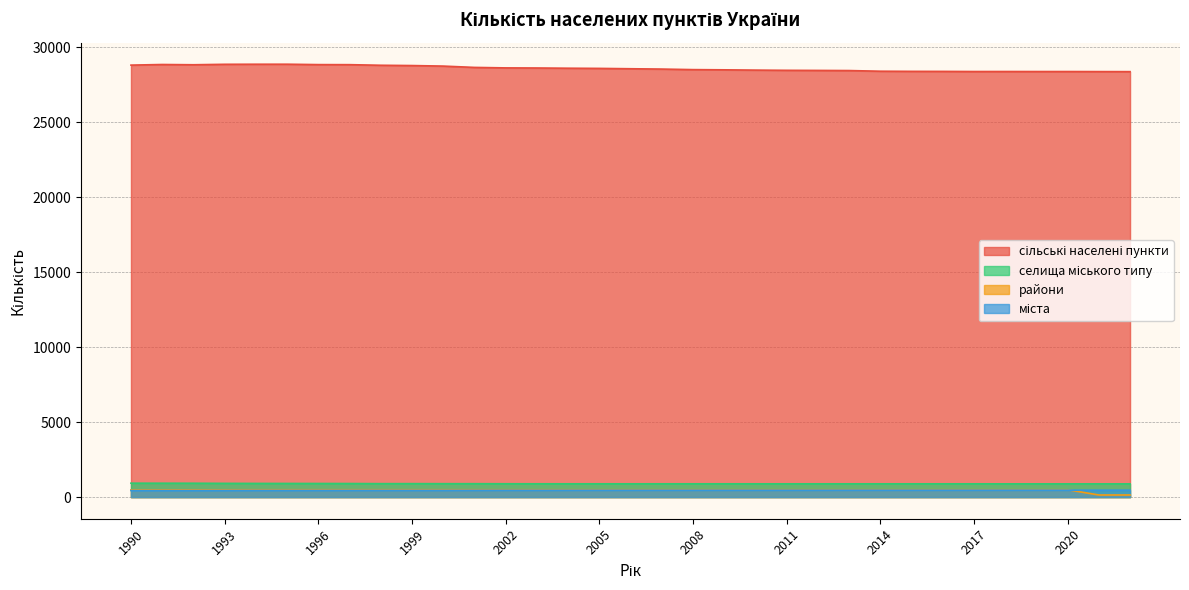

Which series changed the most between 2019 and 2020?

селища міського типу